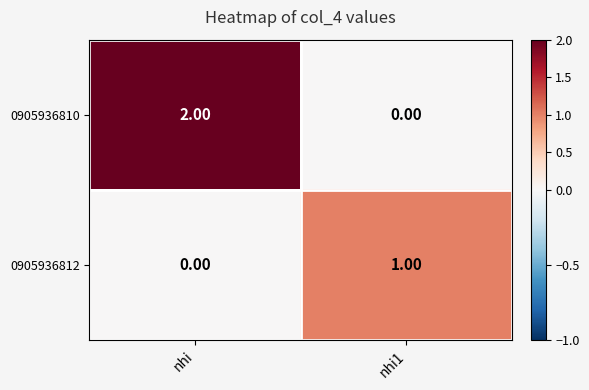

Rank the categories by 0905936810 value from lowest to highest.

nhi1, nhi